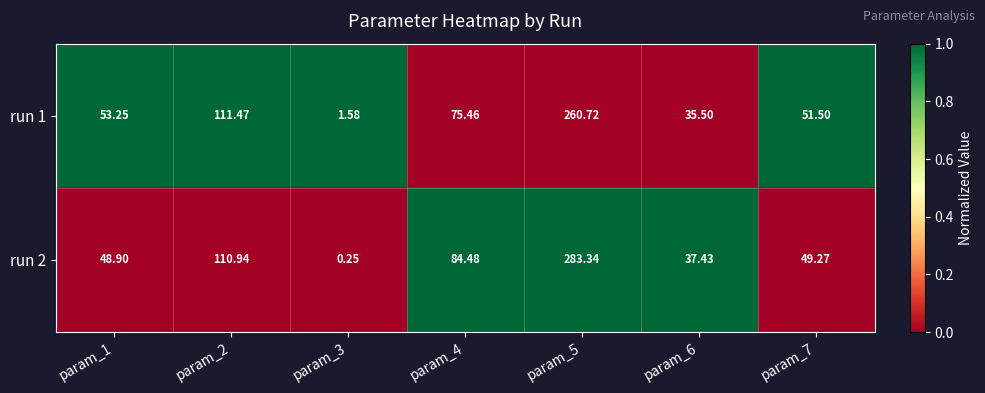

Rank the series by their average value, from highest to lowest.

run 2, run 1